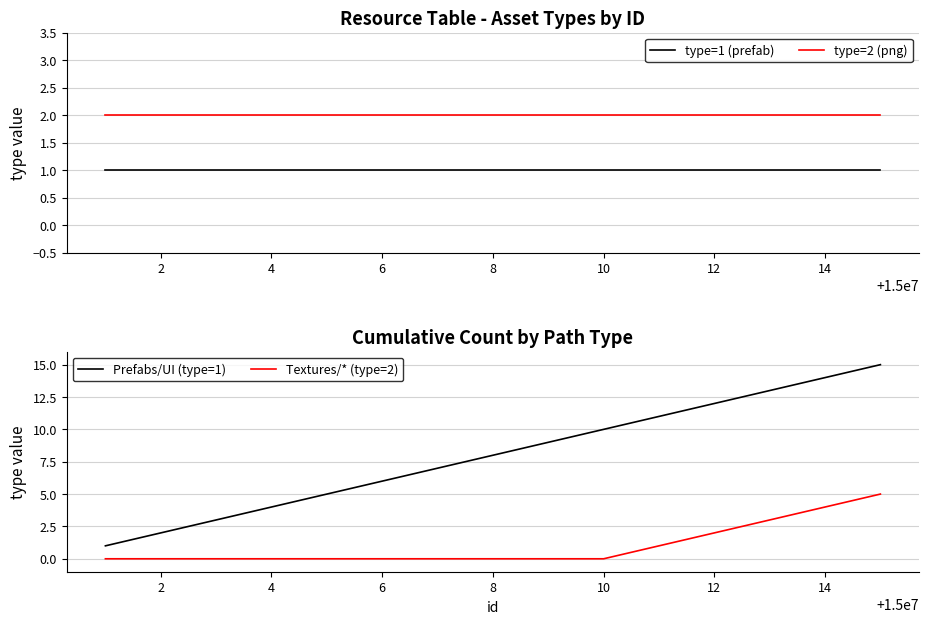

Is this an area chart (filled region under the line)?

No